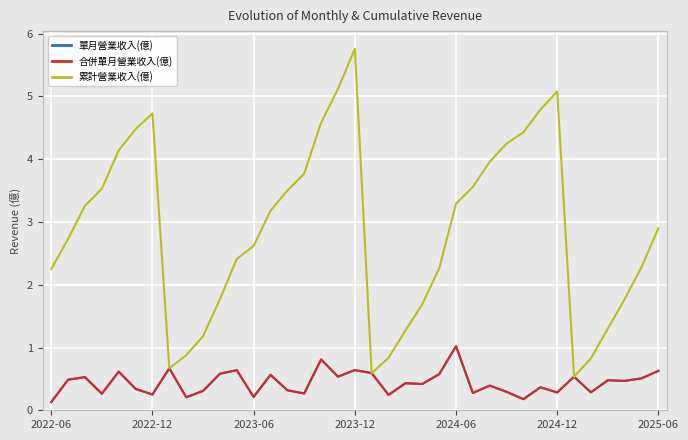

List the labels in order of 累計營業收入(億) value, smallest first.

31, 19, 7, 32, 20, 8, 9, 21, 33, 22, 10, 34, 2022-06, 23, 35, 11, 12, 2022-12, 36, 13, 2023-06, 24, 14, 2023-12, 25, 15, 26, 2024-06, 27, 28, 2024-12, 16, 2025-06, 29, 30, 17, 18